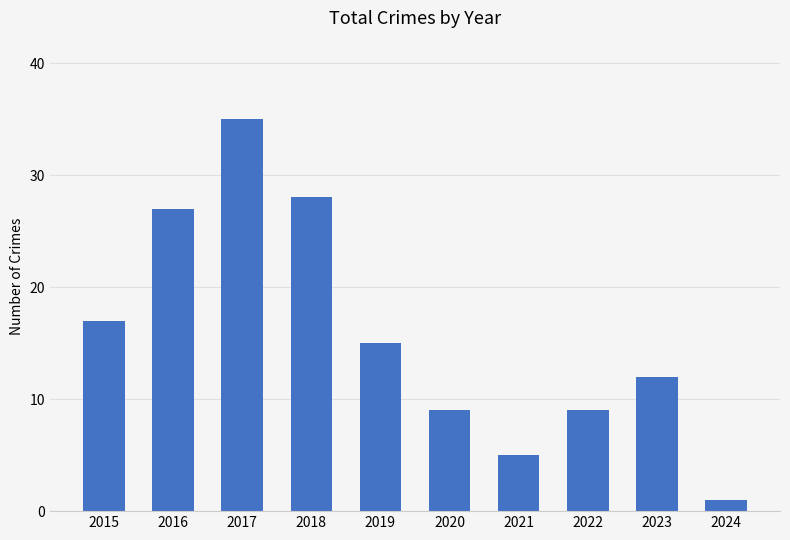

What is the value of the 8th bar from the left?

9